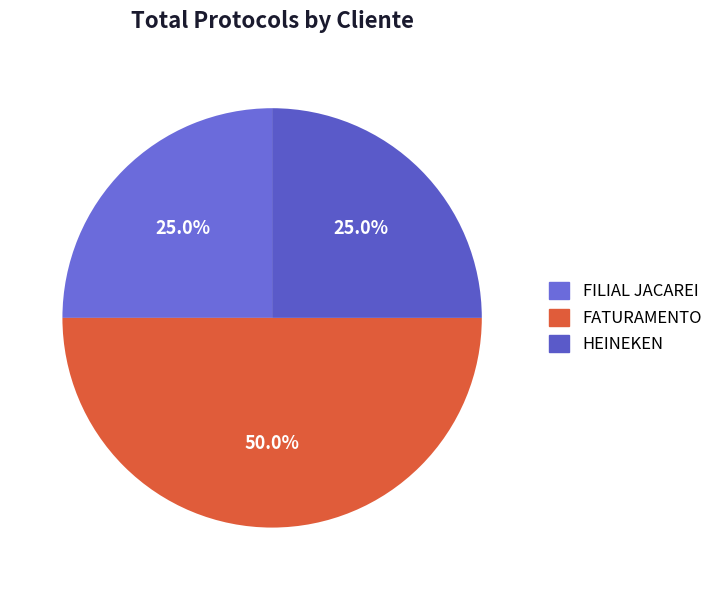

How many slices are in this pie chart?

3